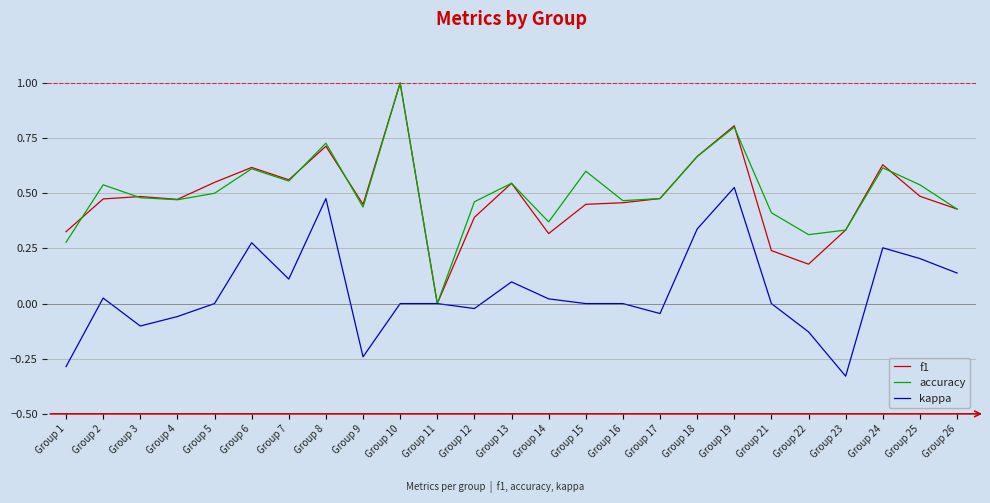

The accuracy series shows 0.8 at Group 19. True or false?

True